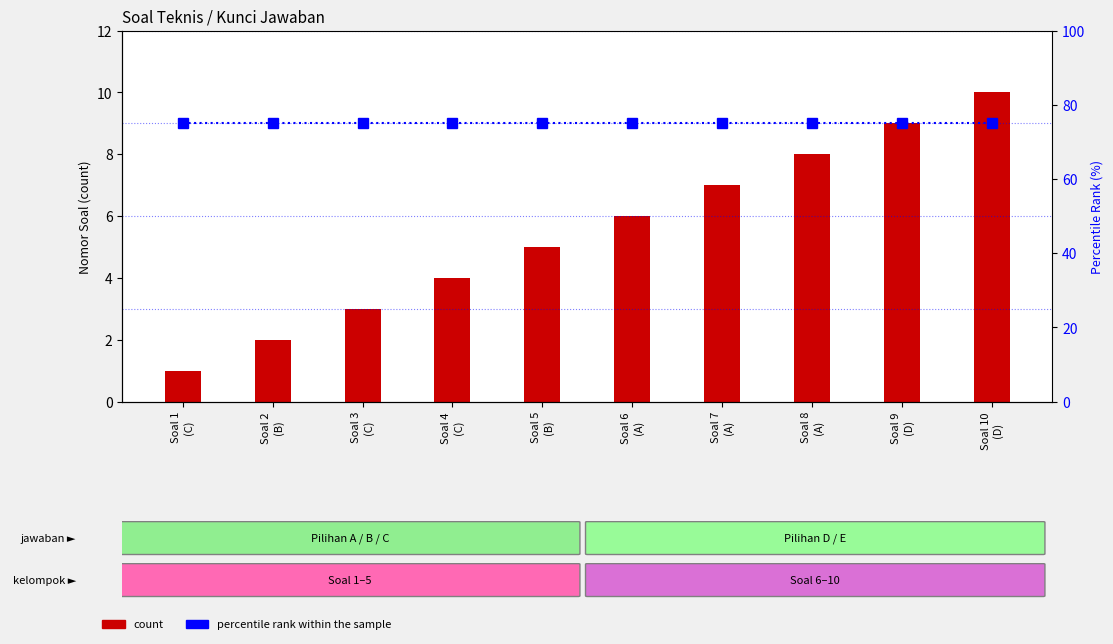

What is the spread (max minus min) of values at Soal 2
(B)?

73